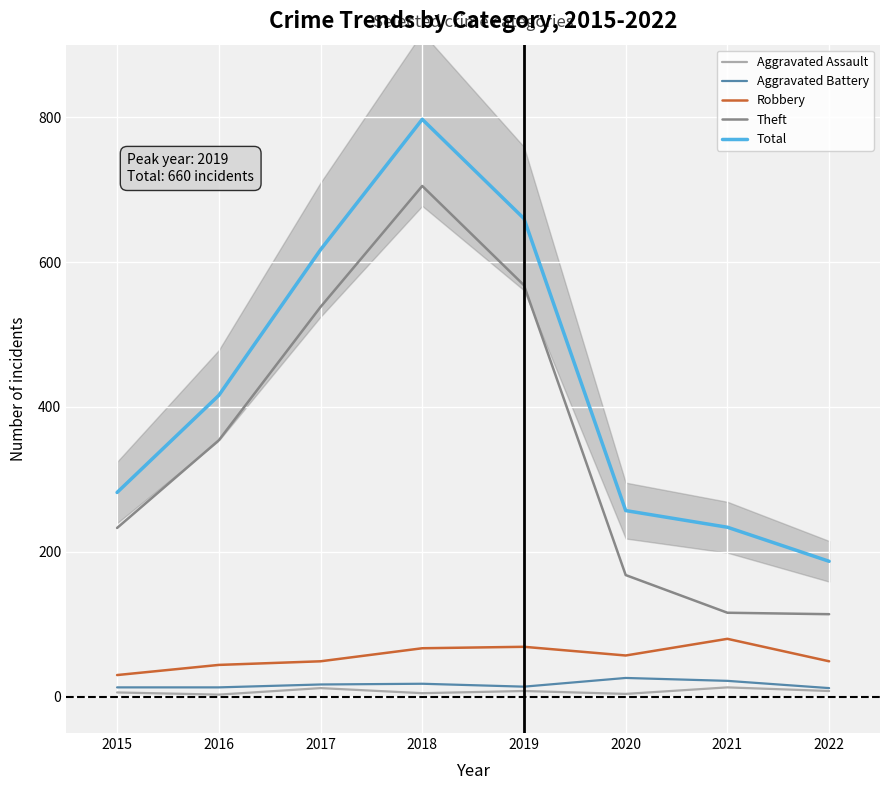

How many data points in Theft are less than 354?

4